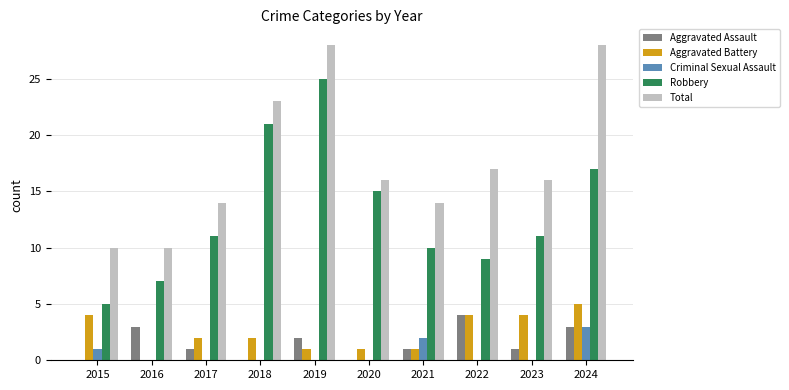

Is it true that Criminal Sexual Assault equals -1 at 2018?

False